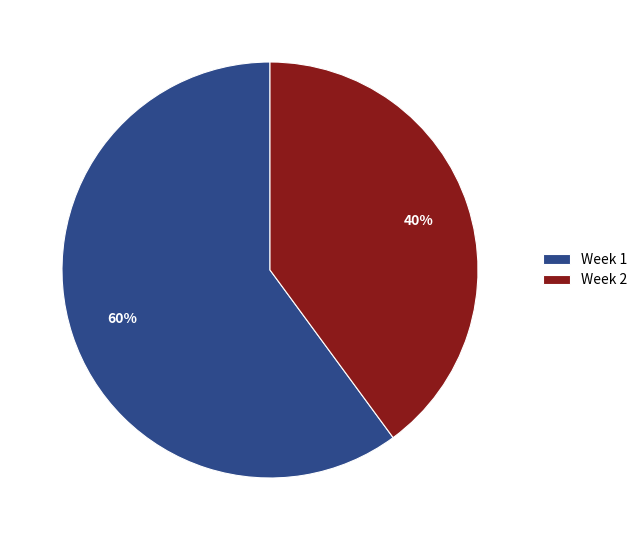

What percentage is the Week 2 slice, to the nearest percent?

40%